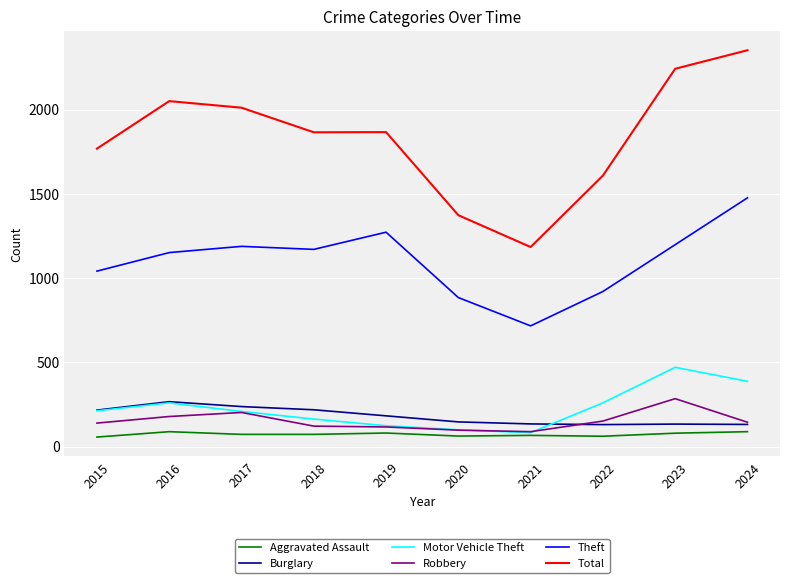

At which label does Total reach its minimum?

2021